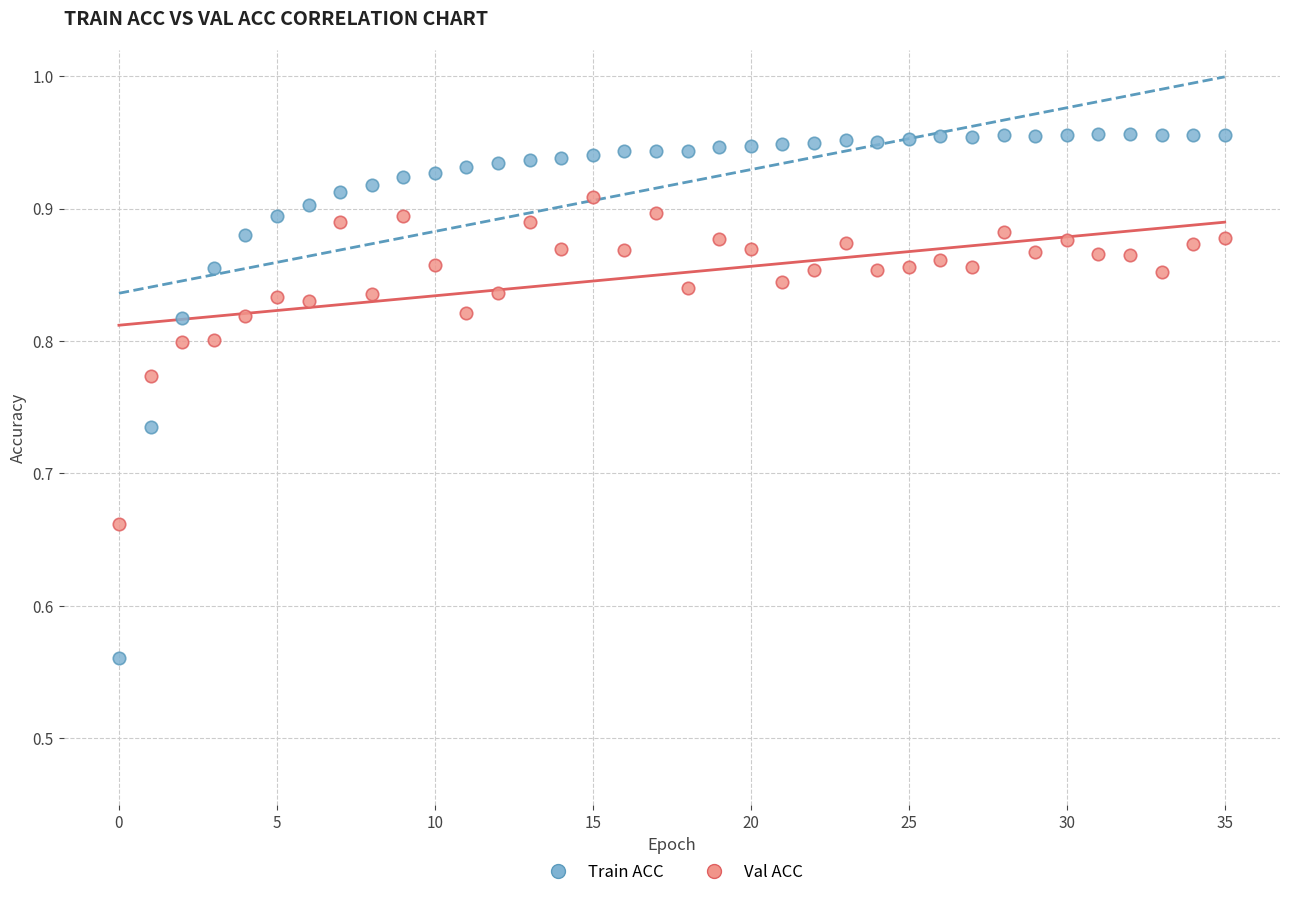

Which series contains the highest Y value?

Train ACC